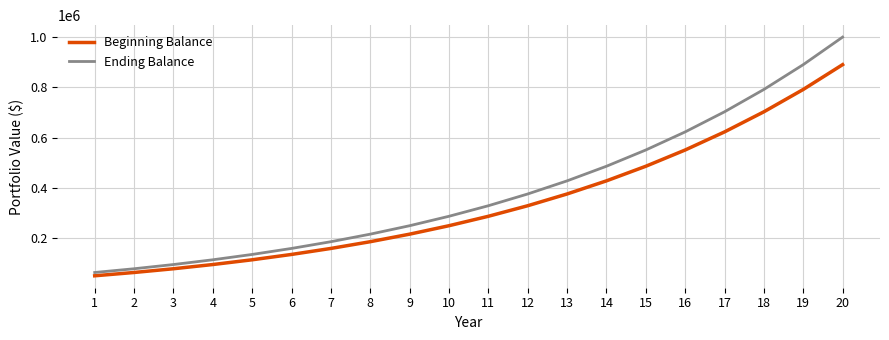

Does the chart display data point markers on the line(s)?

No